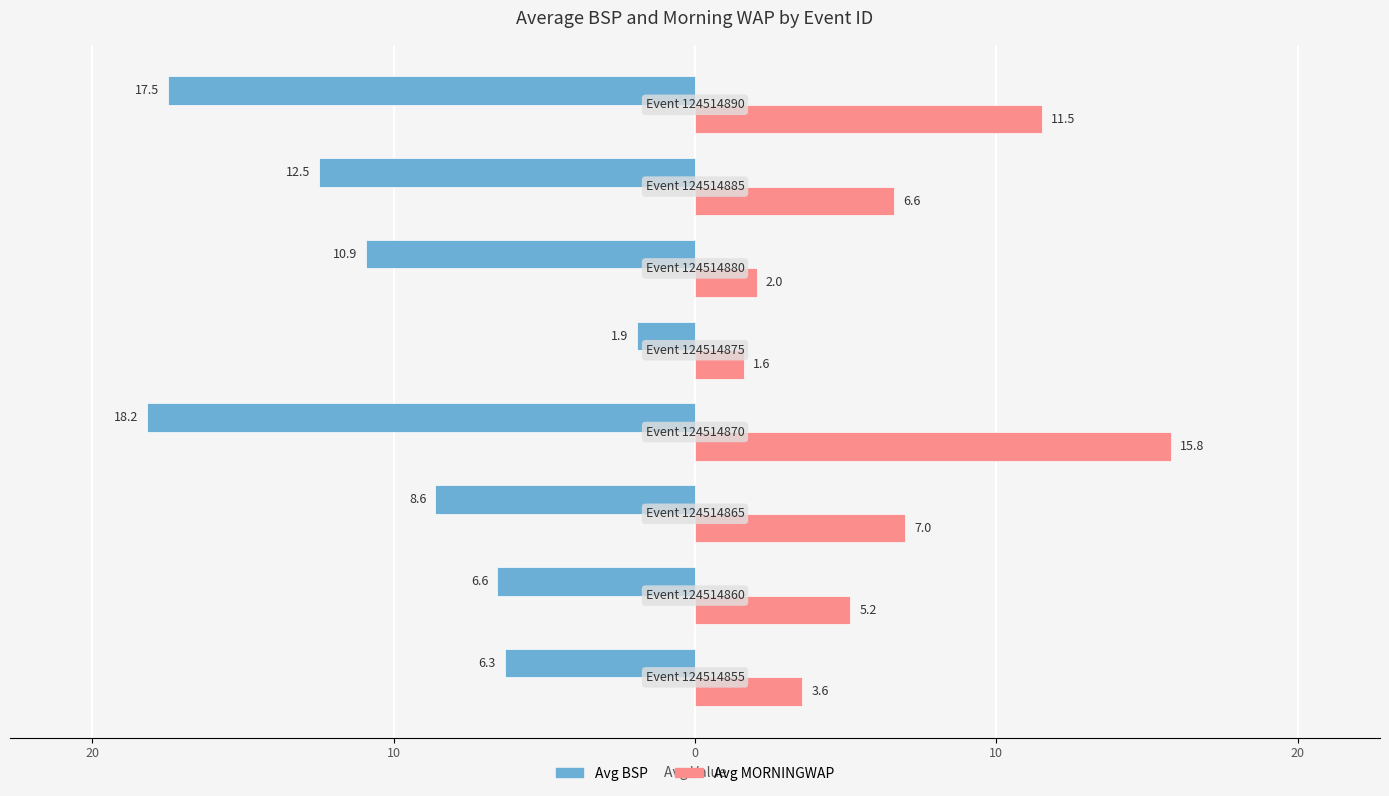

What are all the series names shown in the legend?

Avg BSP, Avg MORNINGWAP